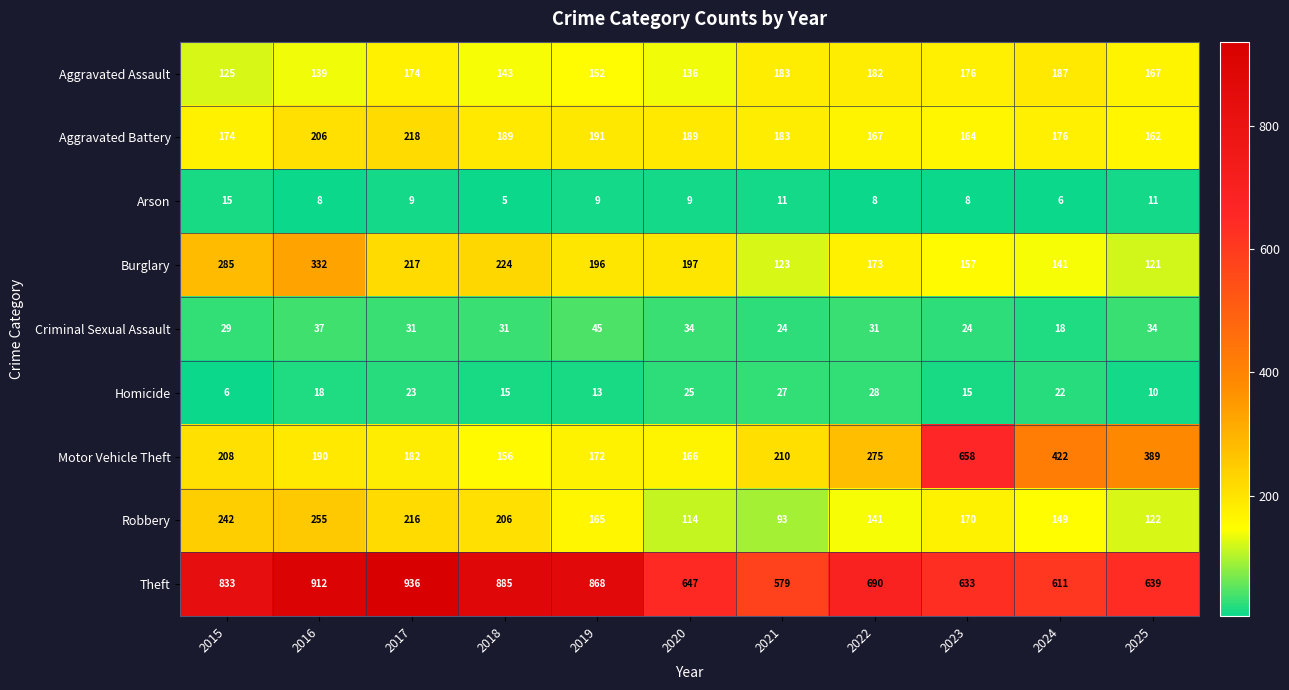

Which category has the highest value in the Homicide series?

2022